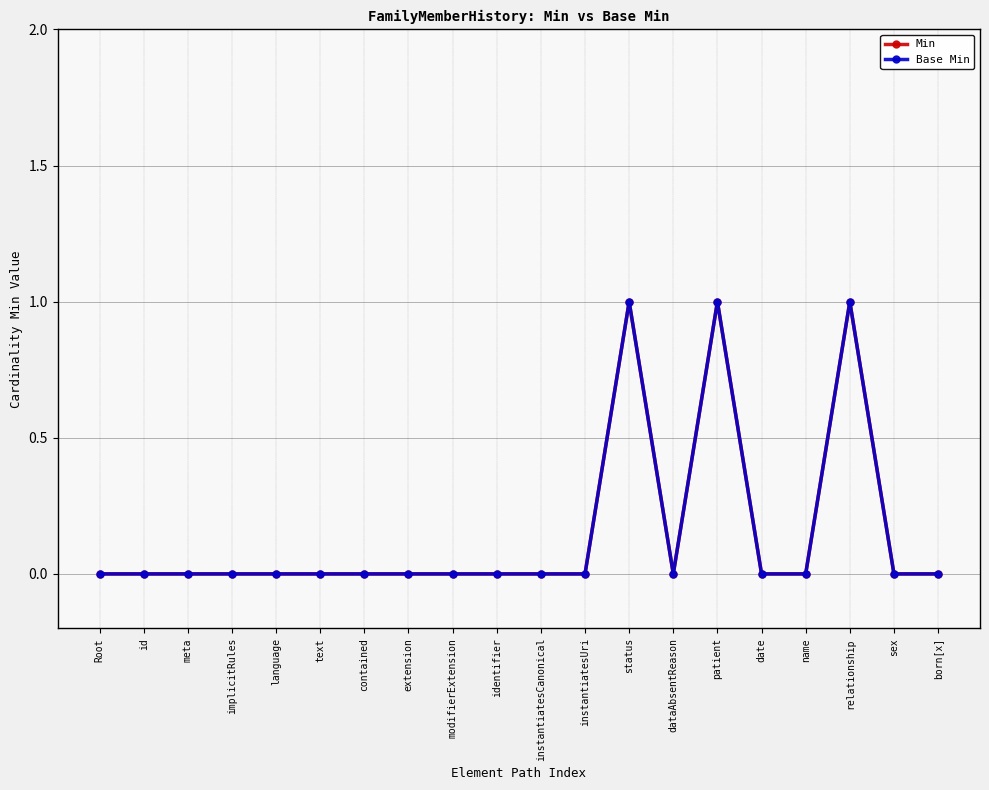

Reading left to right, transcribe all the data shown in this chart.

Min: Root=0	id=0	meta=0	implicitRules=0	language=0	text=0	contained=0	extension=0	modifierExtension=0	identifier=0	instantiatesCanonical=0	instantiatesUri=0	status=1	dataAbsentReason=0	patient=1	date=0	name=0	relationship=1	sex=0	born[x]=0
Base Min: Root=0	id=0	meta=0	implicitRules=0	language=0	text=0	contained=0	extension=0	modifierExtension=0	identifier=0	instantiatesCanonical=0	instantiatesUri=0	status=1	dataAbsentReason=0	patient=1	date=0	name=0	relationship=1	sex=0	born[x]=0